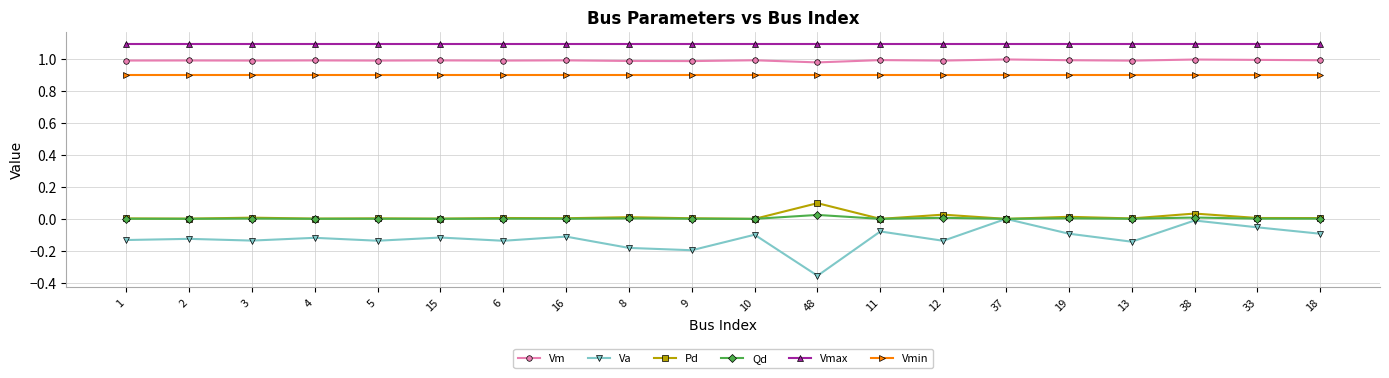

The value of Vmin at 16 is 1.3. True or false?

False